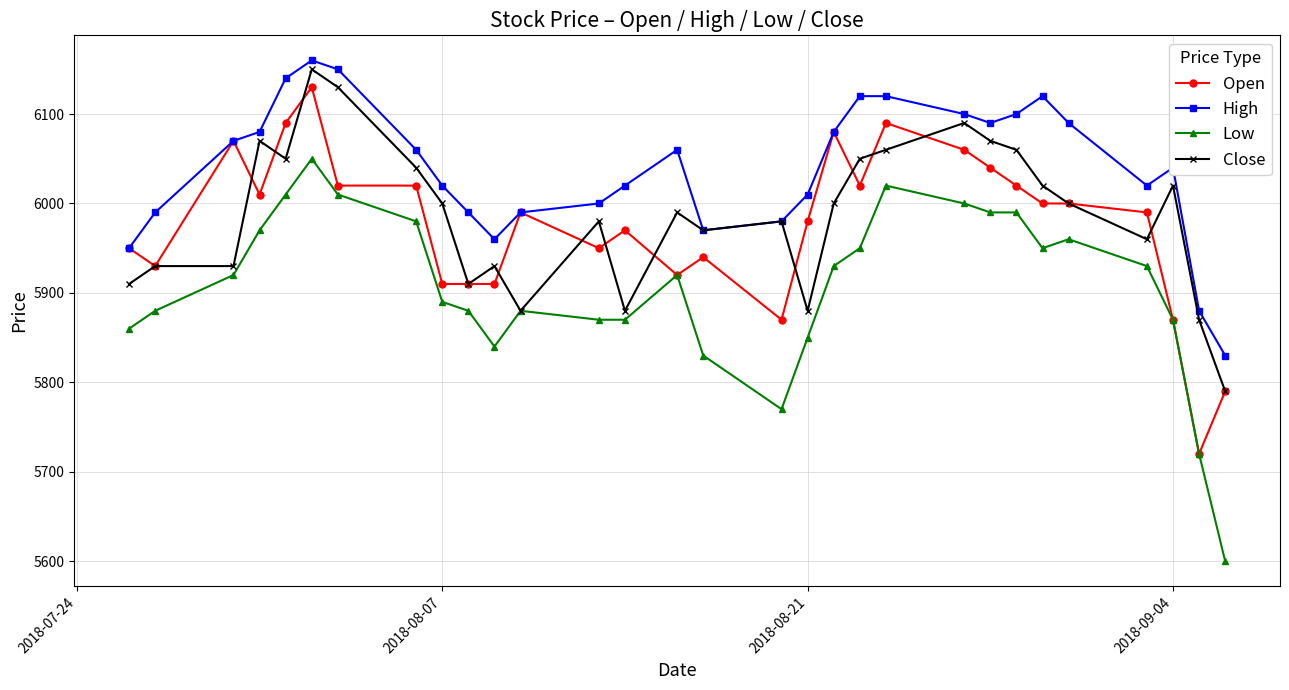

Which series has the largest total across all categories?

High